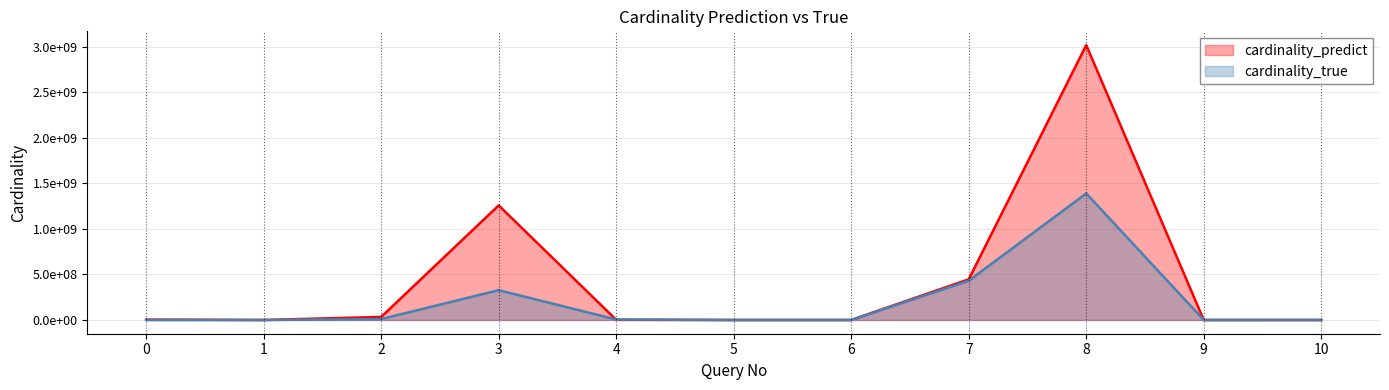

True or false: cardinality_predict has a value of 63.1 at 5.

True